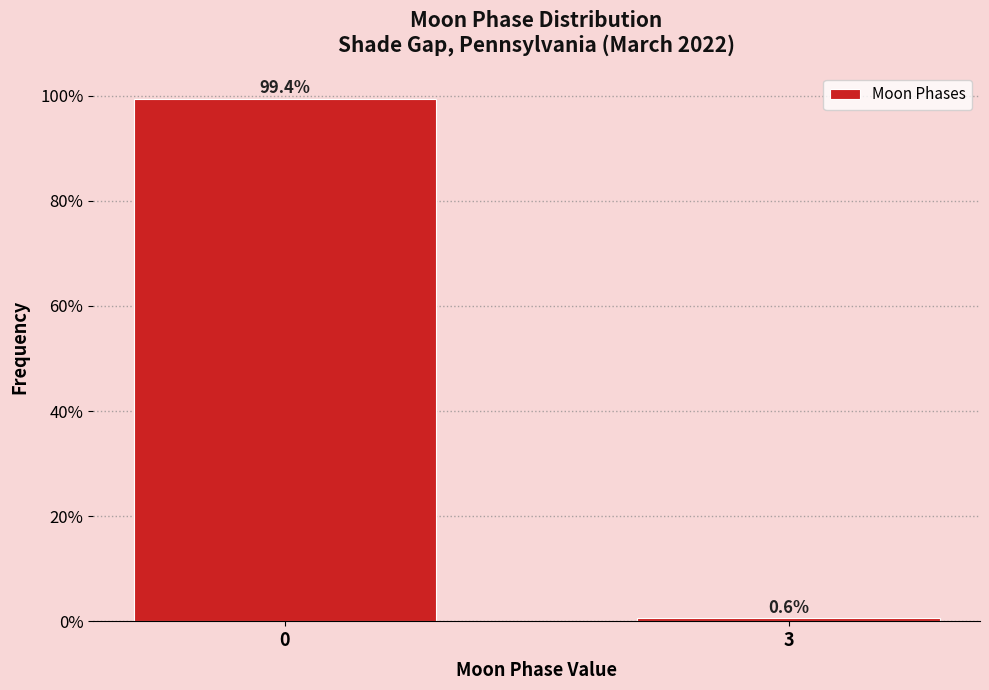

Reading right to left, list all the values displayed in this chart.

0.6	99.4